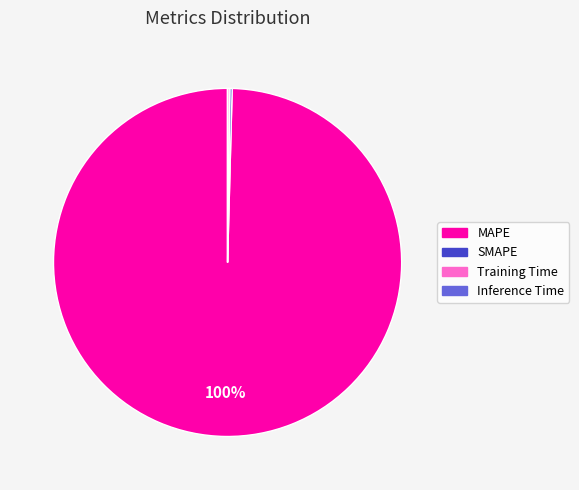

Which slice is the largest?

MAPE